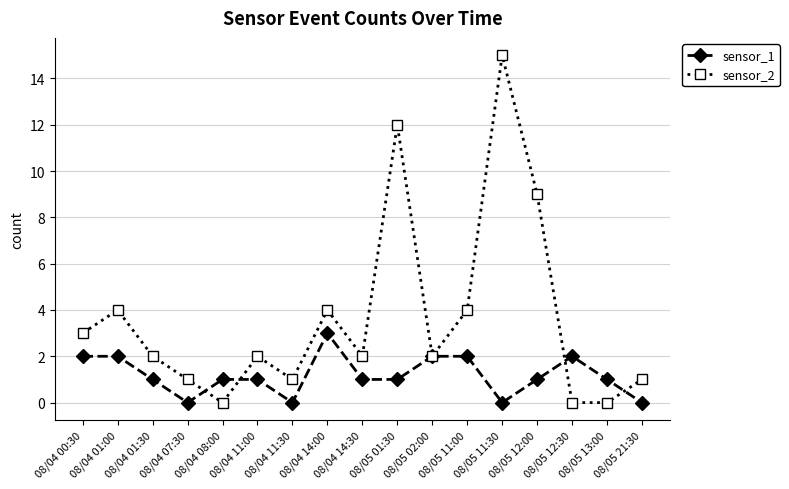

Reading left to right, what are all the values shown in this chart?

sensor_1: 08/04 00:30=2	08/04 01:00=2	08/04 01:30=1	08/04 07:30=0	08/04 08:00=1	08/04 11:00=1	08/04 11:30=0	08/04 14:00=3	08/04 14:30=1	08/05 01:30=1	08/05 02:00=2	08/05 11:00=2	08/05 11:30=0	08/05 12:00=1	08/05 12:30=2	08/05 13:00=1	08/05 21:30=0
sensor_2: 08/04 00:30=3	08/04 01:00=4	08/04 01:30=2	08/04 07:30=1	08/04 08:00=0	08/04 11:00=2	08/04 11:30=1	08/04 14:00=4	08/04 14:30=2	08/05 01:30=12	08/05 02:00=2	08/05 11:00=4	08/05 11:30=15	08/05 12:00=9	08/05 12:30=0	08/05 13:00=0	08/05 21:30=1